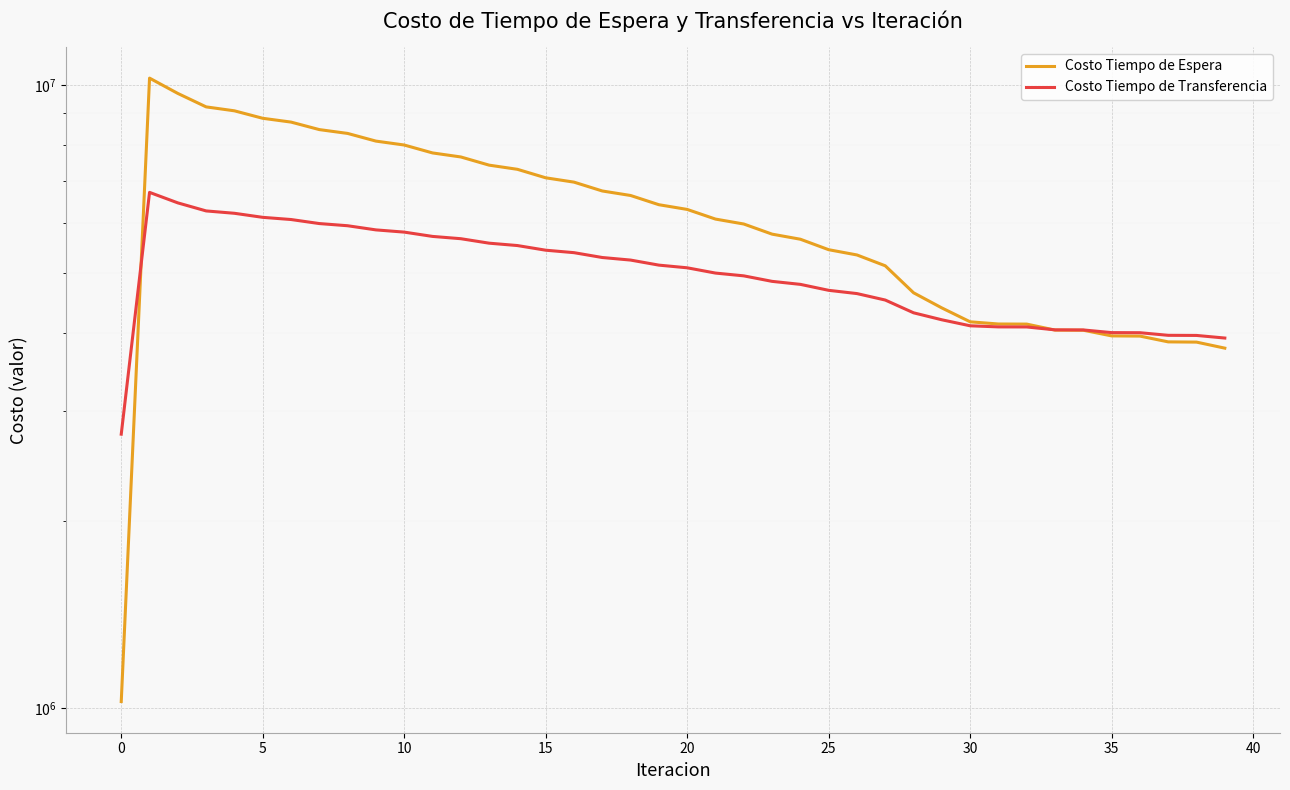

How many categories are shown in the chart?

40